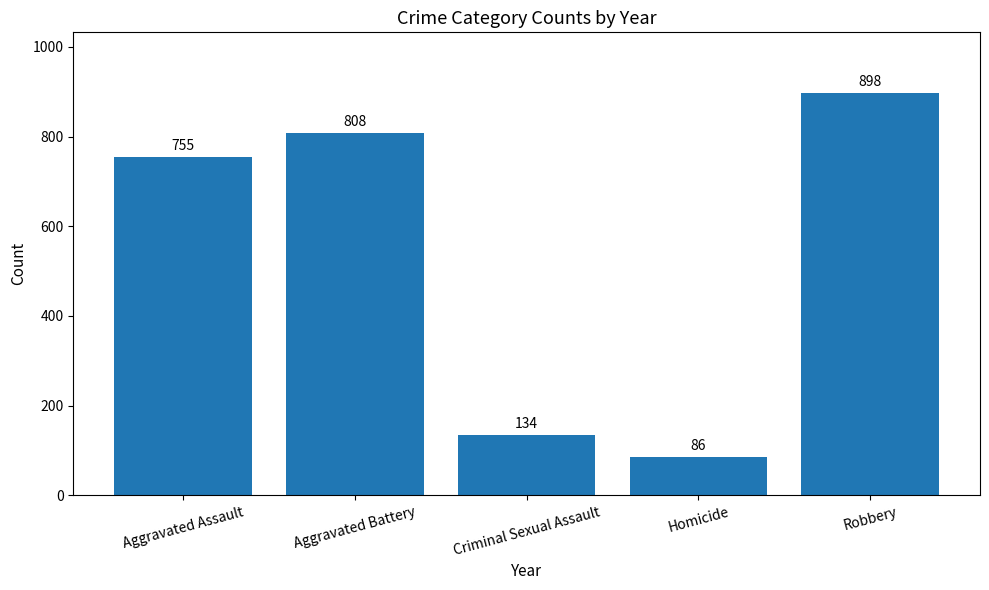

What is the ratio of the value at Criminal Sexual Assault to the value at Robbery?

0.1